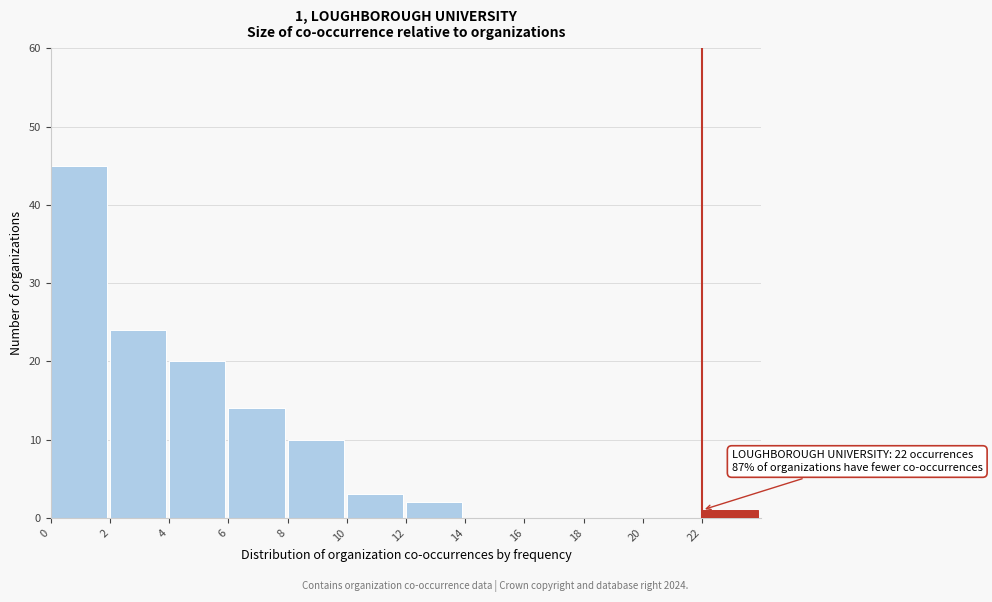

Over which range of the x-axis is the bar tallest?

0 to 2